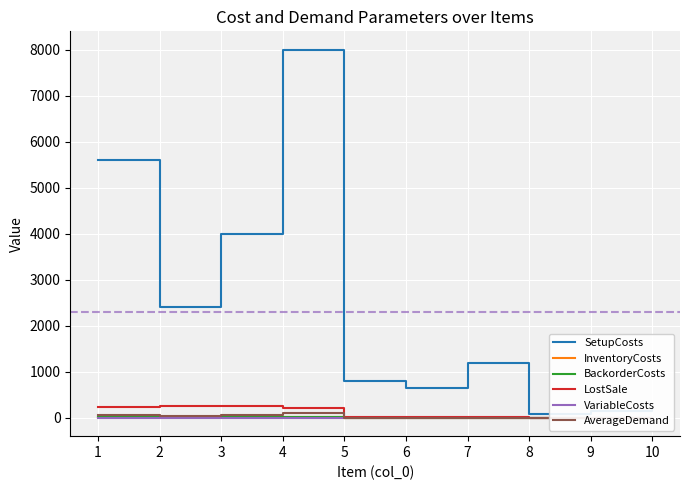

Where is the first local maximum for SetupCosts?

4